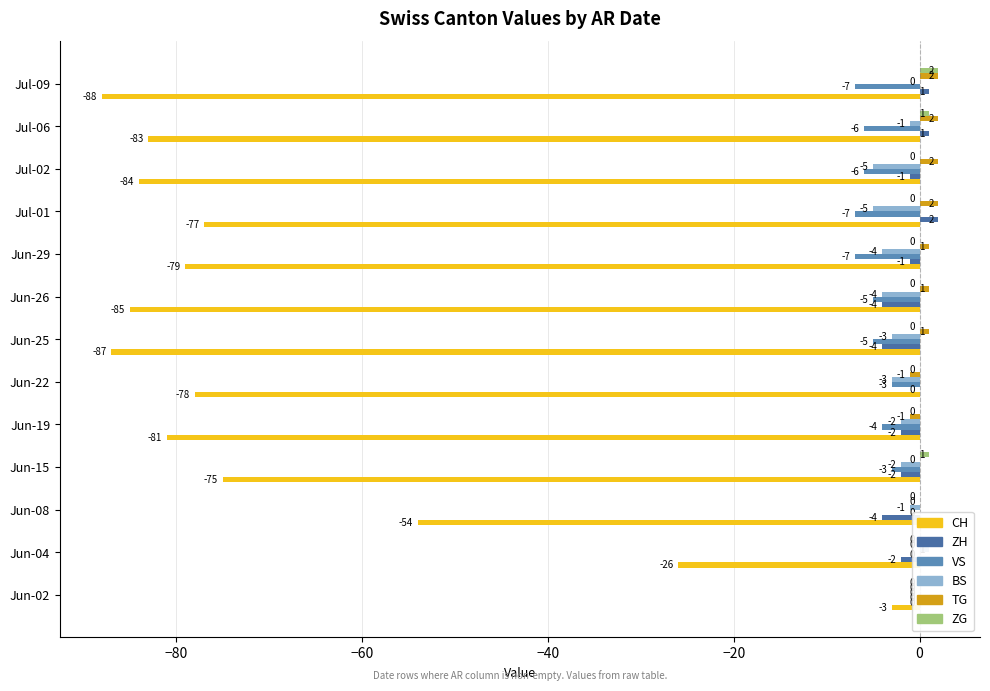

The TG series shows 1 at Jun-26. True or false?

True